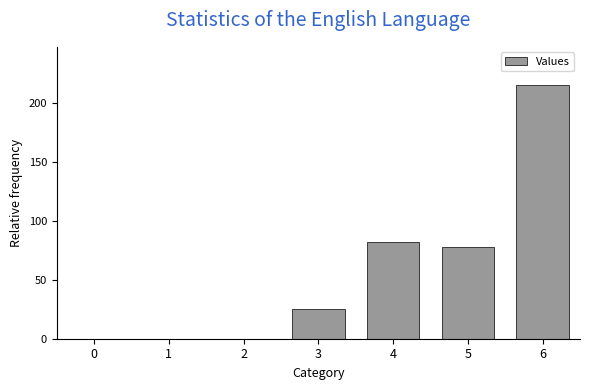

Which has a higher value, 6 or 2?

6